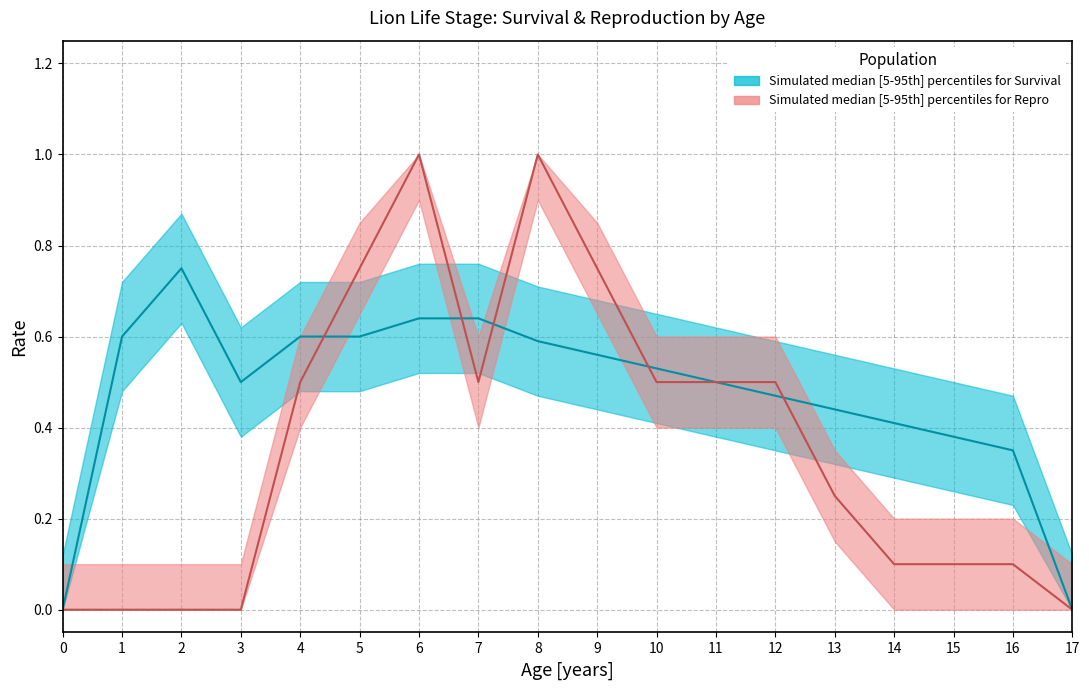

Which has a higher value, 17 or 15?

15